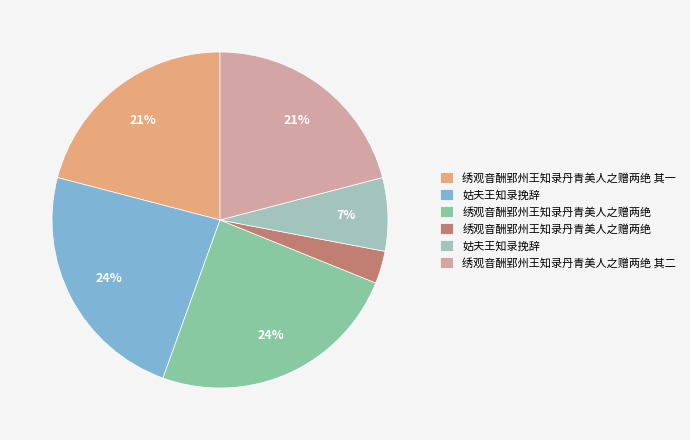

How many slices are in this pie chart?

6